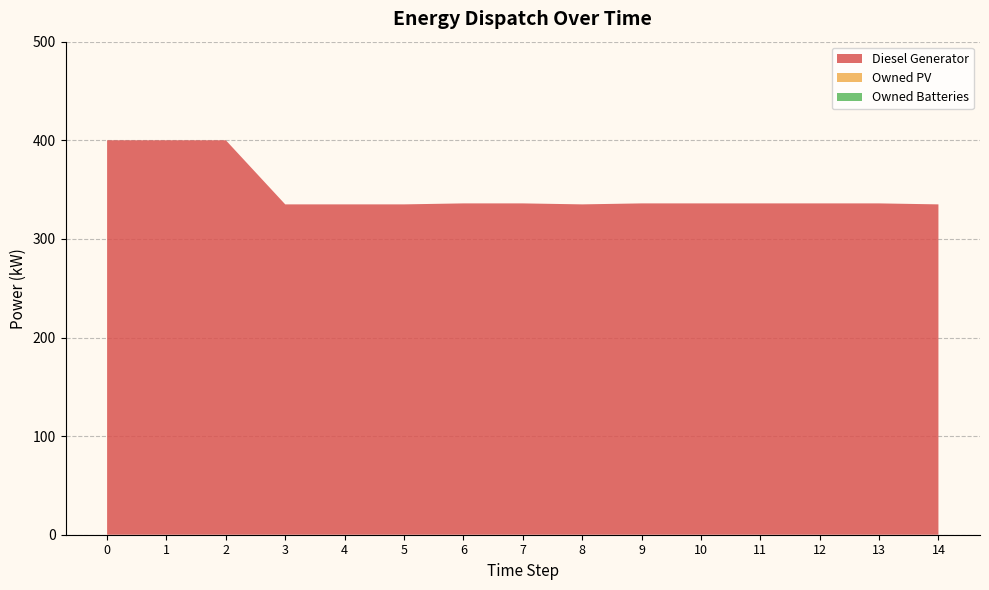

Reading left to right, extract all data points from this chart.

Diesel Generator: 400.0	400.0	400.0	335.0	335.0	335.0	336.0	336.0	335.0	336.0	336.0	336.0	336.0	336.0	335.0
Owned PV: 0.0	0.0	0.0	0.0	0.0	0.0	0.0	0.0	0.0	0.0	0.0	0.0	0.0	0.0	0.0
Owned Batteries: 0.0	0.0	0.0	0.0	0.0	0.0	0.0	0.0	0.0	0.0	0.0	0.0	0.0	0.0	0.0